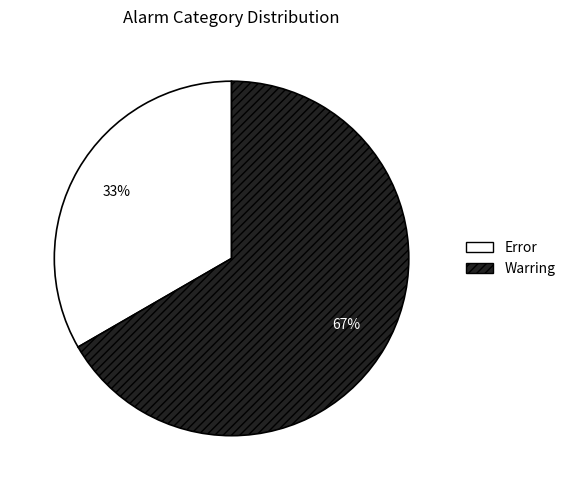

Does Warring account for over 50% of the chart?

Yes